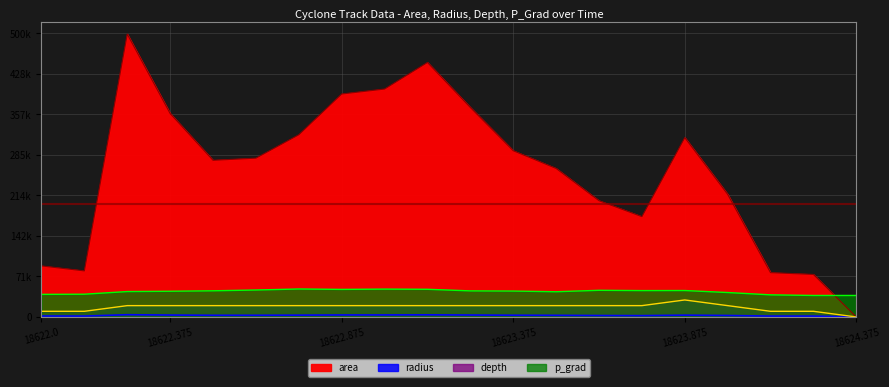

Reading left to right, extract all data points from this chart.

area: 18622.0=90000.0	18622.125=81250.0	18622.25=498750.0	18622.375=358750.0	18622.5=276250.0	18622.625=280000.0	18622.75=321250.0	18622.875=393125.0	18623.0=401875.0	18623.125=448750.0	18623.25=369375.0	18623.375=293125.0	18623.5=261875.0	18623.625=205000.0	18623.75=176875.0	18623.875=316250.0	18624.0=216250.0	18624.125=78125.0	18624.25=75000.0	18624.375=0.0
radius: 18622.0=1692.6	18622.125=1608.2	18622.25=3984.4	18622.375=3379.3	18622.5=2965.4	18622.625=2985.4	18622.75=3197.8	18622.875=3537.5	18623.0=3576.6	18623.125=3779.4	18623.25=3428.9	18623.375=3054.6	18623.5=2887.2	18623.625=2554.5	18623.75=2372.8	18623.875=3172.8	18624.0=2623.6	18624.125=1577.0	18624.25=1545.1	18624.375=0.0
depth: 18622.0=10000.0	18622.125=10000.0	18622.25=20000.0	18622.375=20000.0	18622.5=20000.0	18622.625=20000.0	18622.75=20000.0	18622.875=20000.0	18623.0=20000.0	18623.125=20000.0	18623.25=20000.0	18623.375=20000.0	18623.5=20000.0	18623.625=20000.0	18623.75=20000.0	18623.875=30000.0	18624.0=20000.0	18624.125=10000.0	18624.25=10000.0	18624.375=0.0
p_grad: 18622.0=39867.1	18622.125=40147.2	18622.25=44833.6	18622.375=45343.5	18622.5=46167.5	18622.625=47553.0	18622.75=49349.2	18622.875=48634.5	18623.0=49135.6	18623.125=48821.4	18623.25=46022.1	18623.375=45676.0	18623.5=44500.1	18623.625=47034.5	18623.75=46530.6	18623.875=46636.6	18624.0=43117.3	18624.125=39017.5	18624.25=37943.4	18624.375=37943.4